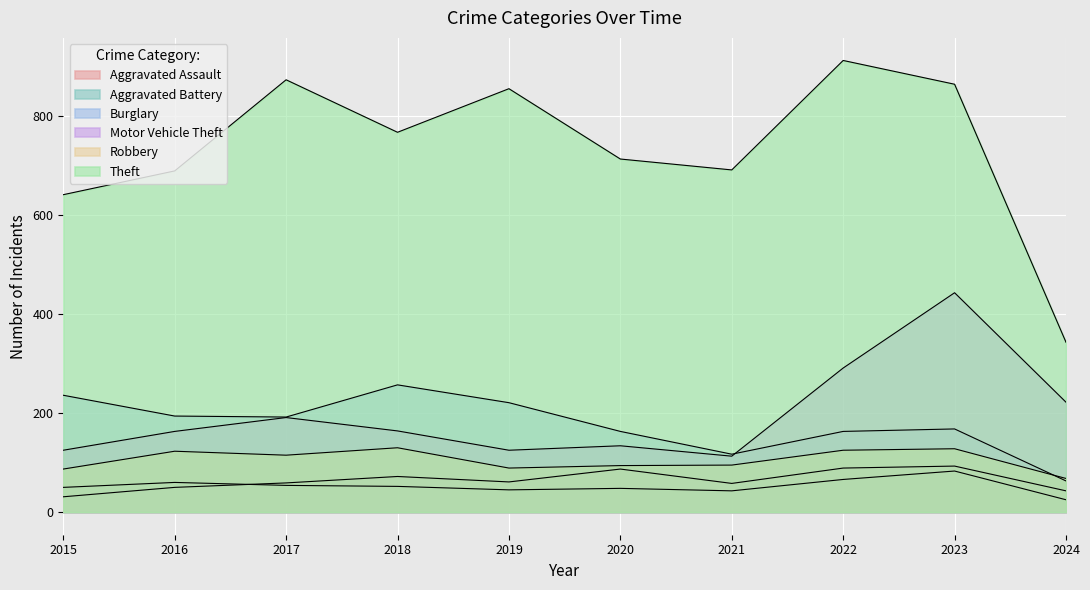

What is the lowest value of the Robbery series?

68